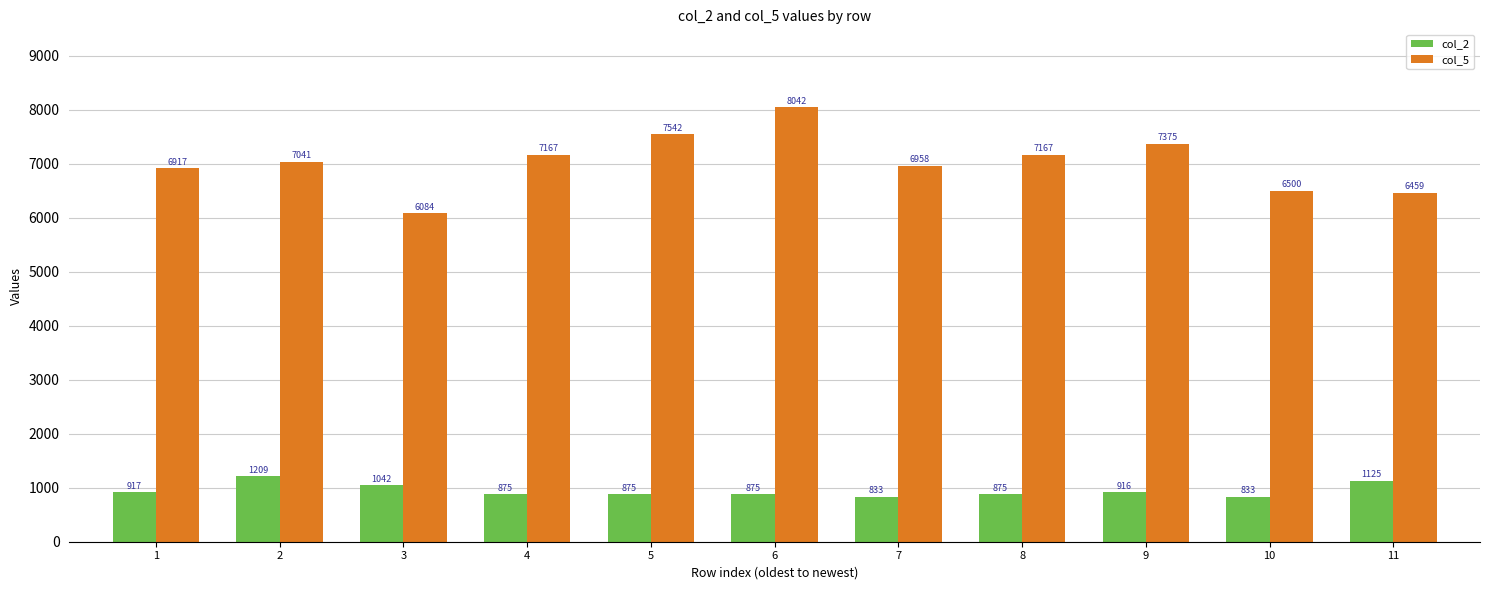

At which label does col_2 reach its peak?

2